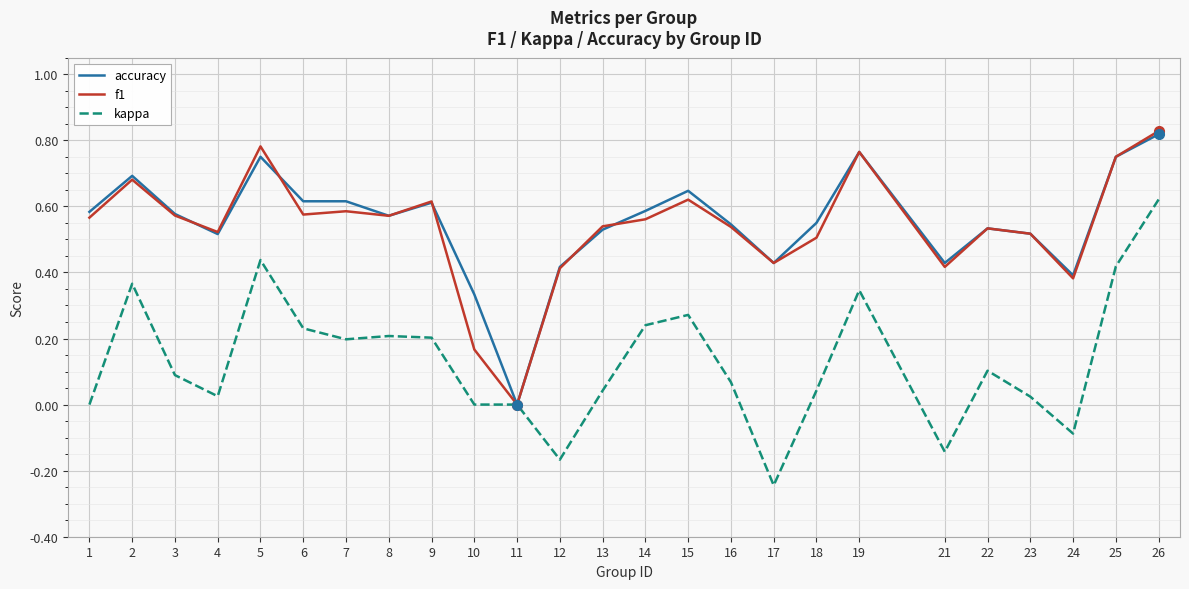

How many lines are shown in the chart?

3